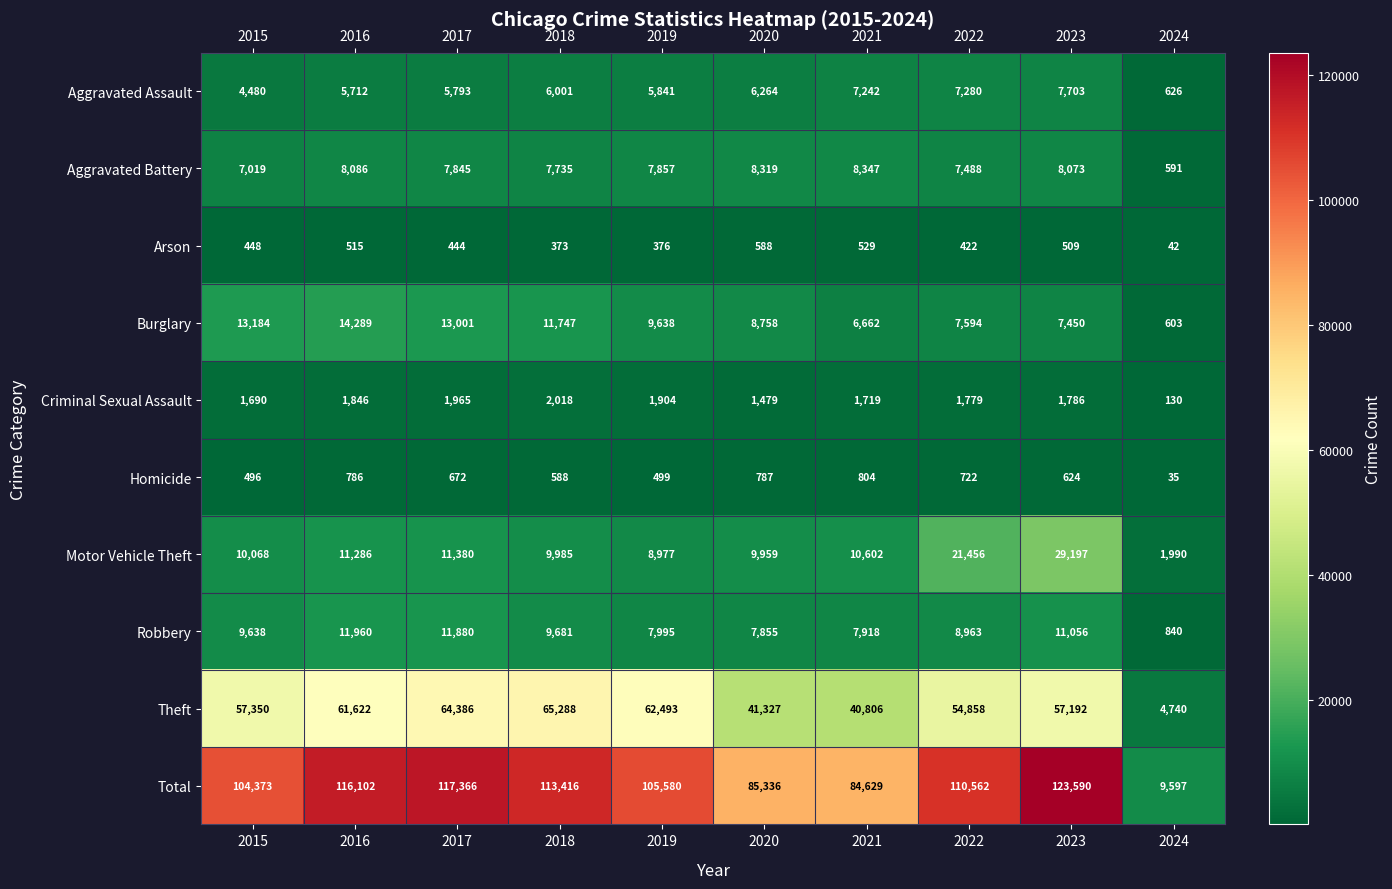

How many categories are shown in the chart?

10